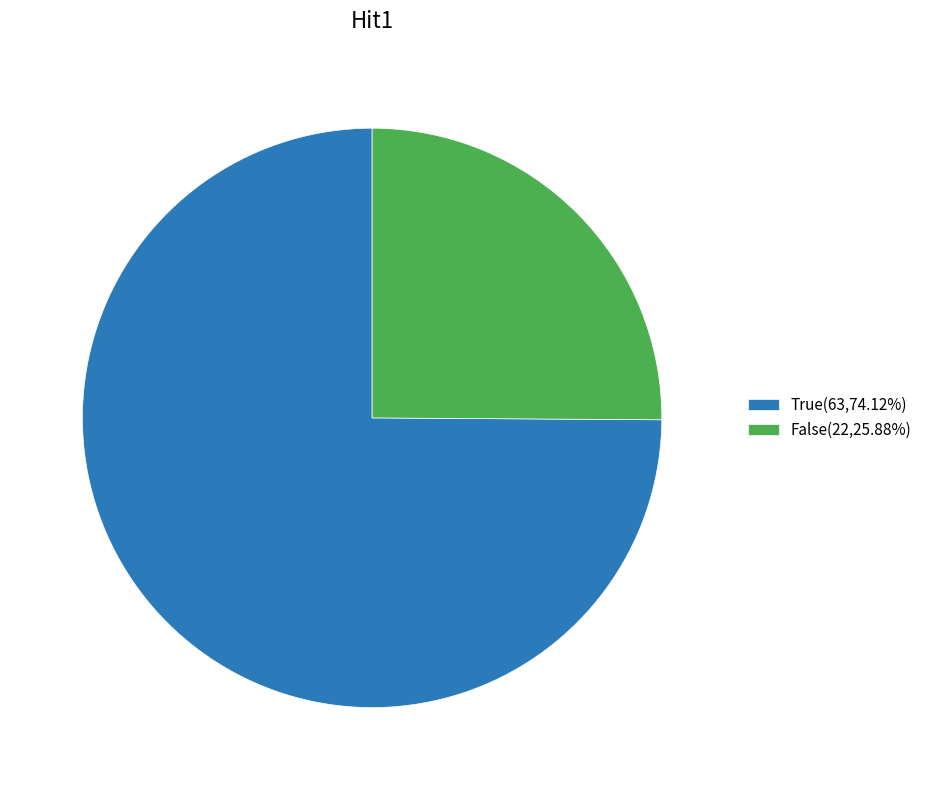

How many slices are in this pie chart?

2